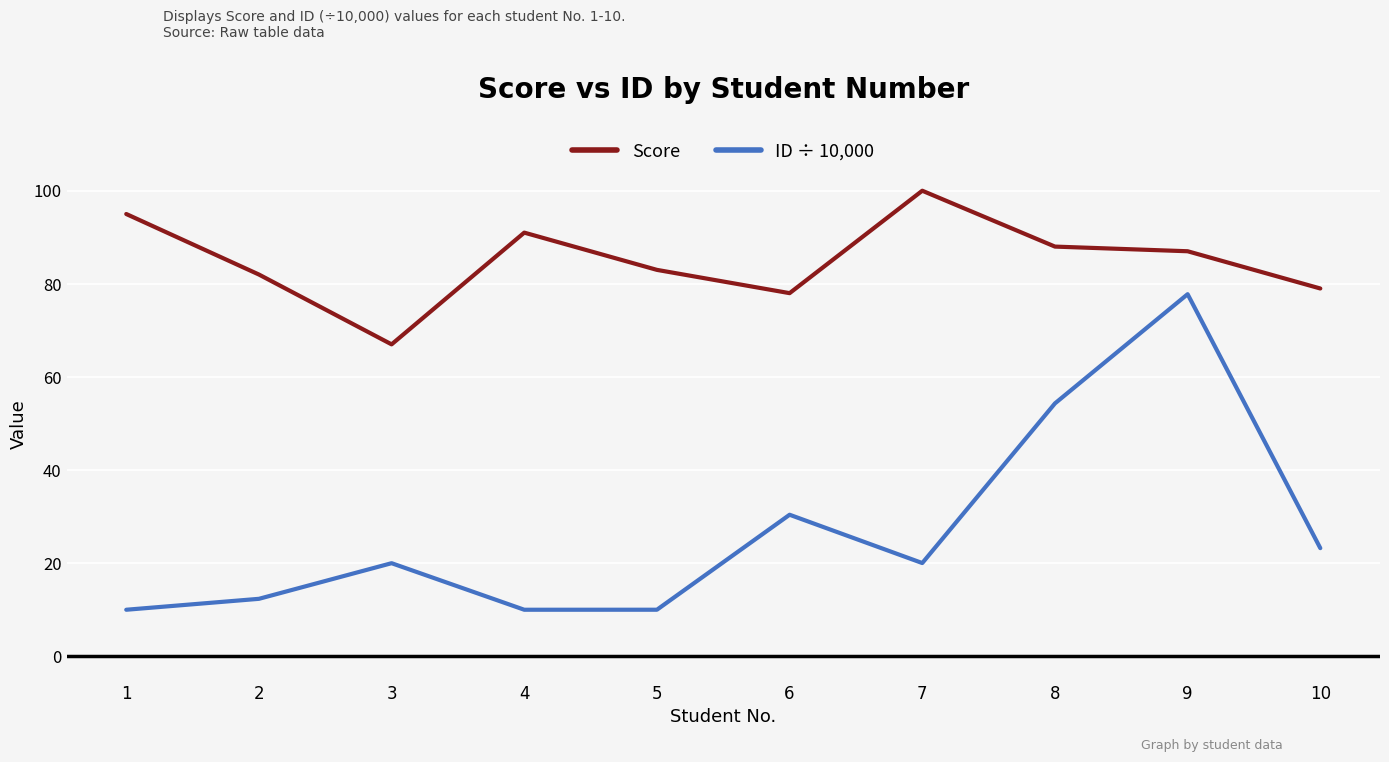

The Score series shows 151.3 at 1. True or false?

False